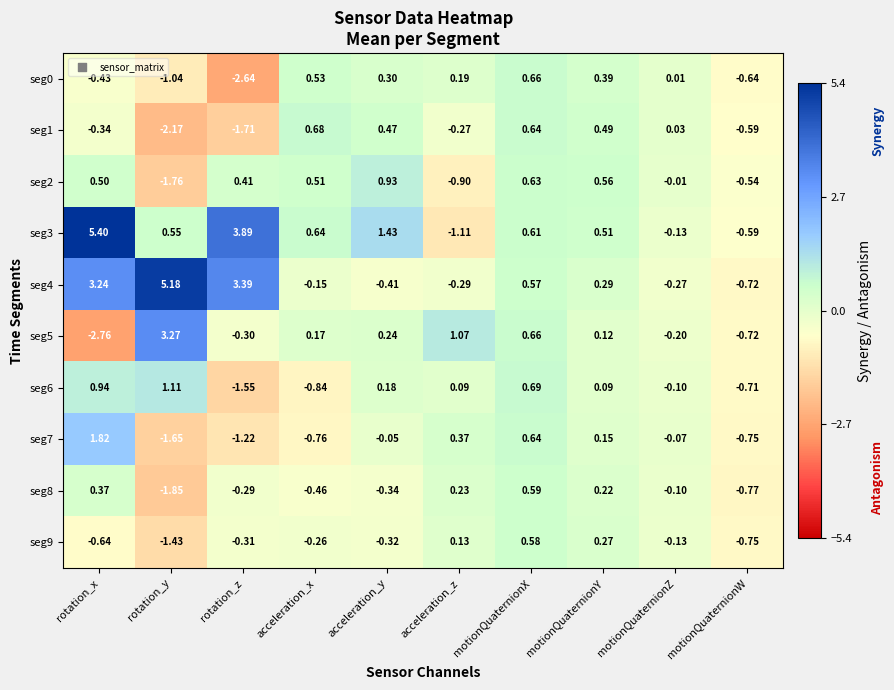

Rank the categories by seg0 value from lowest to highest.

rotation_z, rotation_y, motionQuaternionW, rotation_x, motionQuaternionZ, acceleration_z, acceleration_y, motionQuaternionY, acceleration_x, motionQuaternionX